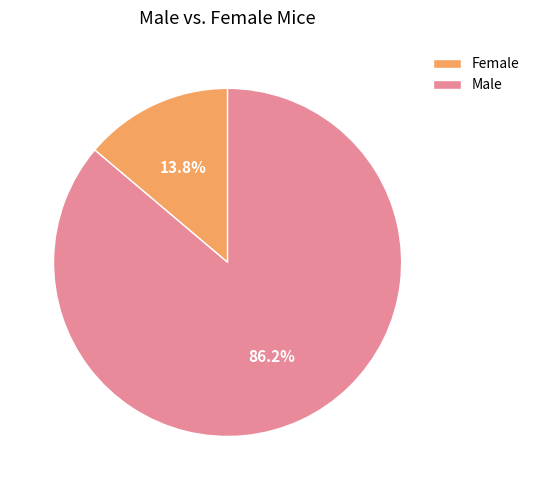

Rank the categories by value from lowest to highest.

Female, Male